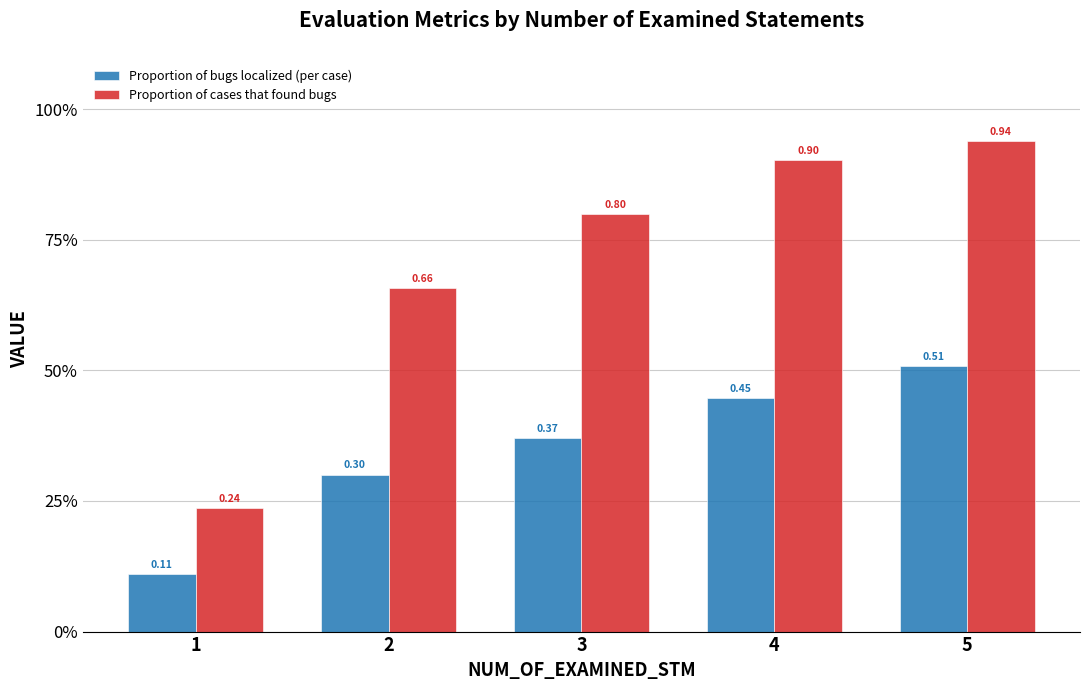

The value of Proportion of cases that found bugs at 5 is 0.9. True or false?

True